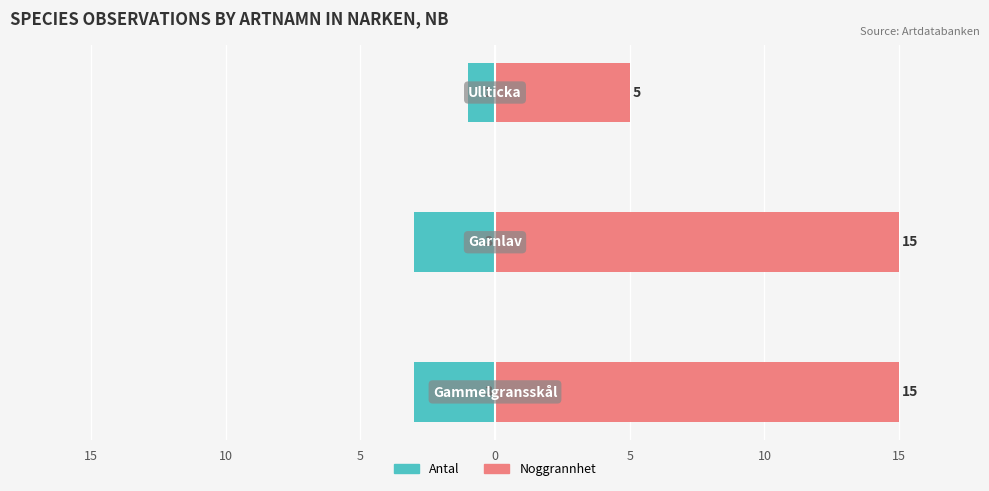

How many bars are there in each group?

2